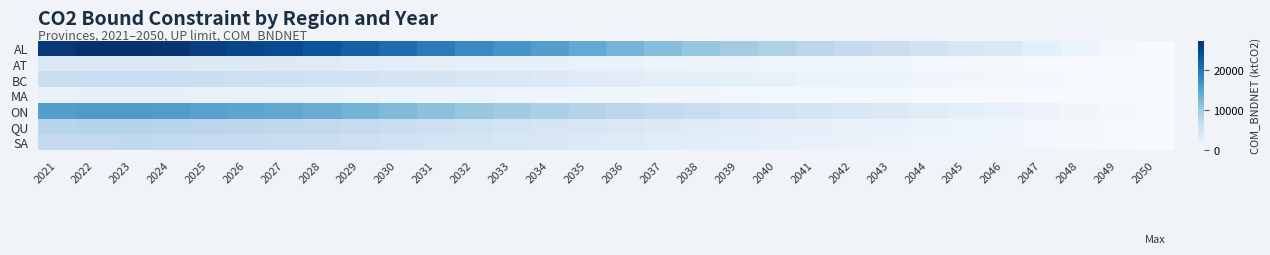

Reading left to right, what are all the values shown in this chart?

AL: 2021=26276.1	2022=27148.4	2023=27229.3	2024=26655.0	2025=25553.2	2026=24977.0	2027=24300.8	2028=23395.5	2029=22204.0	2030=20768.3	2031=19294.0	2032=17849.2	2033=16713.6	2034=15452.5	2035=14148.5	2036=12943.9	2037=11763.1	2038=10680.5	2039=9737.0	2040=8797.6	2041=7762.1	2042=6895.8	2043=6016.1	2044=5124.9	2045=4261.1	2046=3405.4	2047=2538.7	2048=1691.3	2049=842.7	2050=0.0
AT: 2021=3734.7	2022=3858.7	2023=3870.2	2024=3788.5	2025=3631.9	2026=3551.9	2027=3454.2	2028=3325.6	2029=3157.9	2030=2952.7	2031=2744.2	2032=2537.2	2033=2376.7	2034=2196.2	2035=2013.0	2036=1841.9	2037=1674.1	2038=1520.6	2039=1386.2	2040=1252.0	2041=1104.9	2042=981.4	2043=856.1	2044=729.2	2045=606.3	2046=484.7	2047=361.4	2048=241.3	2049=120.1	2050=0.0
BC: 2021=6094.5	2022=6296.8	2023=6315.6	2024=6182.4	2025=5927.2	2026=5794.7	2027=5635.0	2028=5424.9	2029=5150.9	2030=4817.2	2031=4478.0	2032=4139.2	2033=3878.2	2034=3582.4	2035=3282.8	2036=3003.8	2037=2731.0	2038=2480.4	2039=2262.8	2040=2043.2	2041=1803.3	2042=1601.8	2043=1397.7	2044=1190.3	2045=989.4	2046=790.6	2047=589.6	2048=393.0	2049=195.6	2050=0.0
MA: 2021=2123.8	2022=2194.3	2023=2200.9	2024=2154.5	2025=2066.4	2026=2019.2	2027=1964.1	2028=1890.5	2029=1795.4	2030=1679.6	2031=1561.4	2032=1443.6	2033=1351.5	2034=1249.2	2035=1143.9	2036=1047.0	2037=951.4	2038=864.1	2039=788.5	2040=712.2	2041=628.5	2042=558.2	2043=487.3	2044=414.9	2045=344.8	2046=276.1	2047=205.5	2048=137.2	2049=68.3	2050=0.0
ON: 2021=15451.7	2022=15964.7	2023=16012.2	2024=15674.5	2025=15030.1	2026=14686.1	2027=14291.0	2028=13760.4	2029=13070.0	2030=12216.8	2031=11353.8	2032=10492.8	2033=9830.3	2034=9082.4	2035=8328.2	2036=7623.7	2037=6929.5	2038=6295.0	2039=5738.0	2040=5180.1	2041=4571.1	2042=4060.7	2043=3543.4	2044=3017.0	2045=2508.9	2046=2003.8	2047=1494.6	2048=997.2	2049=496.4	2050=0.0
QU: 2021=7951.6	2022=8215.5	2023=8240.0	2024=8066.2	2025=7736.6	2026=7560.7	2027=7356.6	2028=7083.6	2029=6727.6	2030=6291.3	2031=5847.7	2032=5404.9	2033=5062.4	2034=4678.3	2035=4284.3	2036=3922.1	2037=3565.8	2038=3236.6	2039=2951.3	2040=2666.5	2041=2353.4	2042=2090.2	2043=1823.7	2044=1553.5	2045=1290.6	2046=1032.2	2047=769.4	2048=513.3	2049=255.4	2050=0.0
SA: 2021=6884.5	2022=7113.1	2023=7134.3	2024=6983.8	2025=6700.4	2026=6547.4	2027=6368.5	2028=6132.9	2029=5824.9	2030=5449.6	2031=5064.5	2032=4680.1	2033=4385.0	2034=4051.2	2035=3711.4	2036=3398.1	2037=3088.3	2038=2804.5	2039=2557.3	2040=2309.4	2041=2038.4	2042=1810.8	2043=1579.4	2044=1344.7	2045=1118.0	2046=895.5	2047=666.6	2048=444.8	2049=221.3	2050=0.0